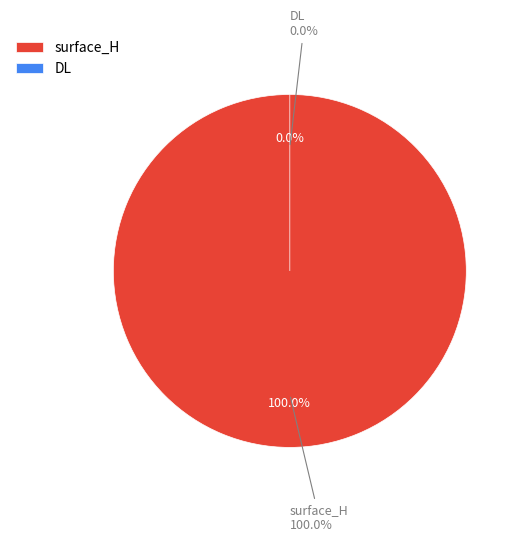

Which category has the biggest portion of the pie?

surface_H